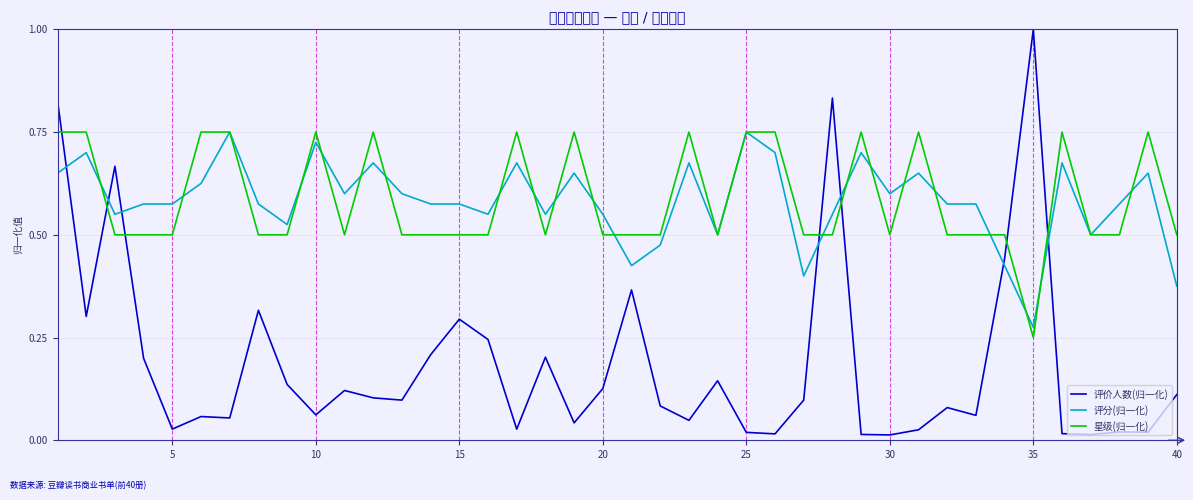

How many intersections are there between 评价人数(归一化) and 评分(归一化)?

7